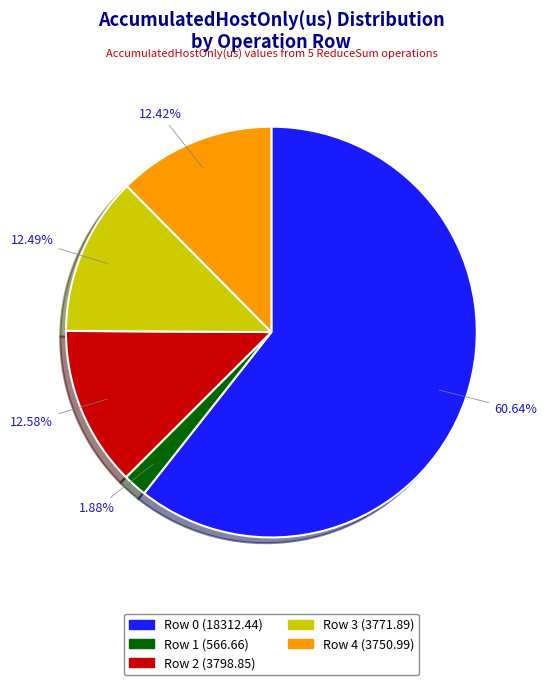

How many slices are in this pie chart?

5